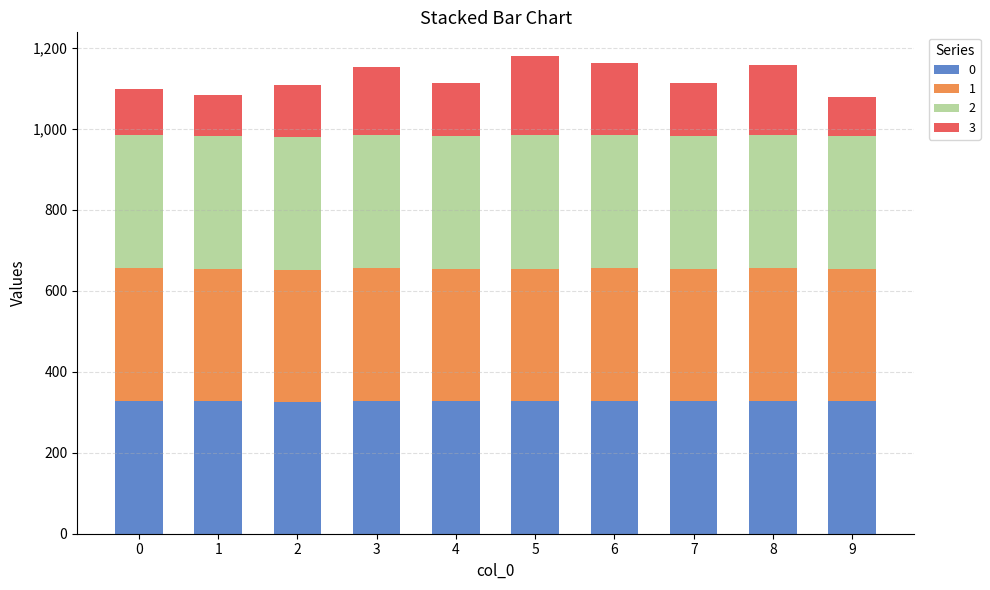

How many data points does each series have?

10